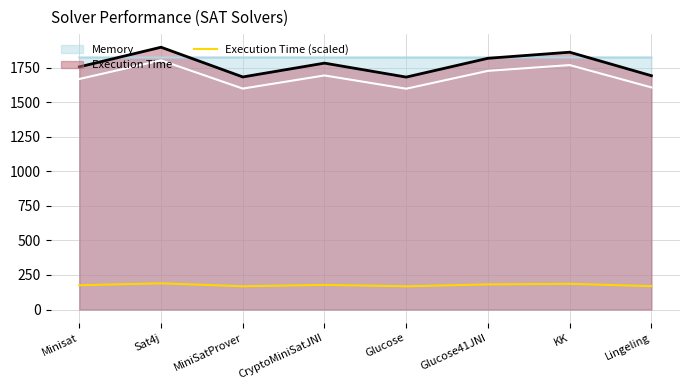

List the labels in order of value, smallest first.

Glucose, MiniSatProver, Lingeling, Minisat, CryptoMiniSatJNI, Glucose41JNI, KK, Sat4j